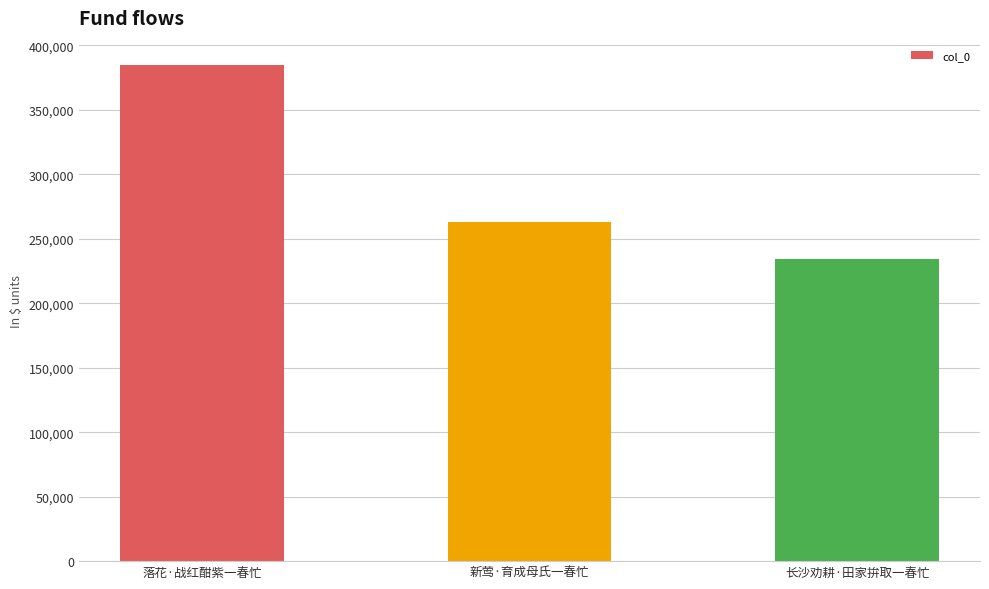

What is the minimum value shown in the chart?

234071